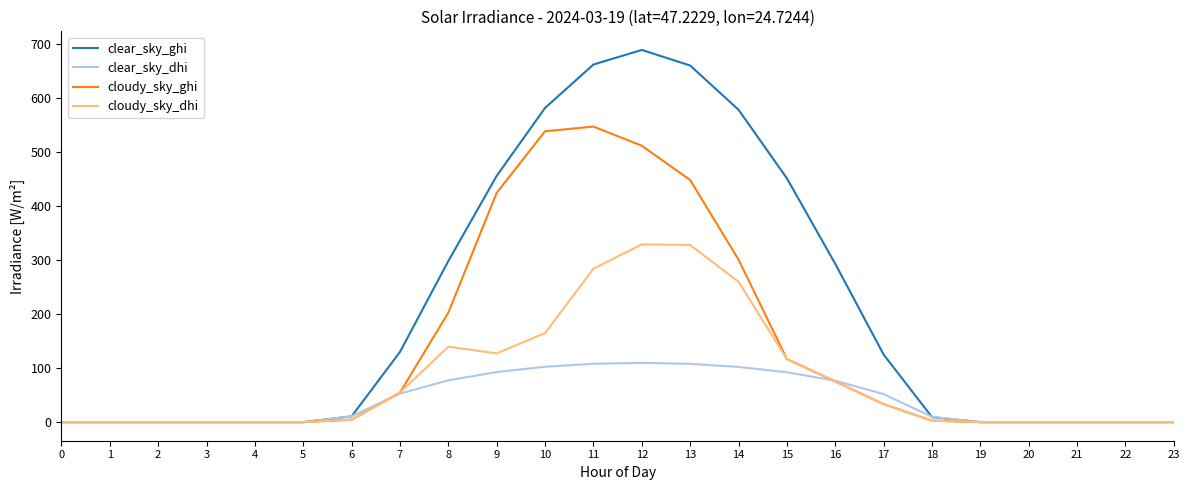

What is the maximum value for clear_sky_dhi?

109.7